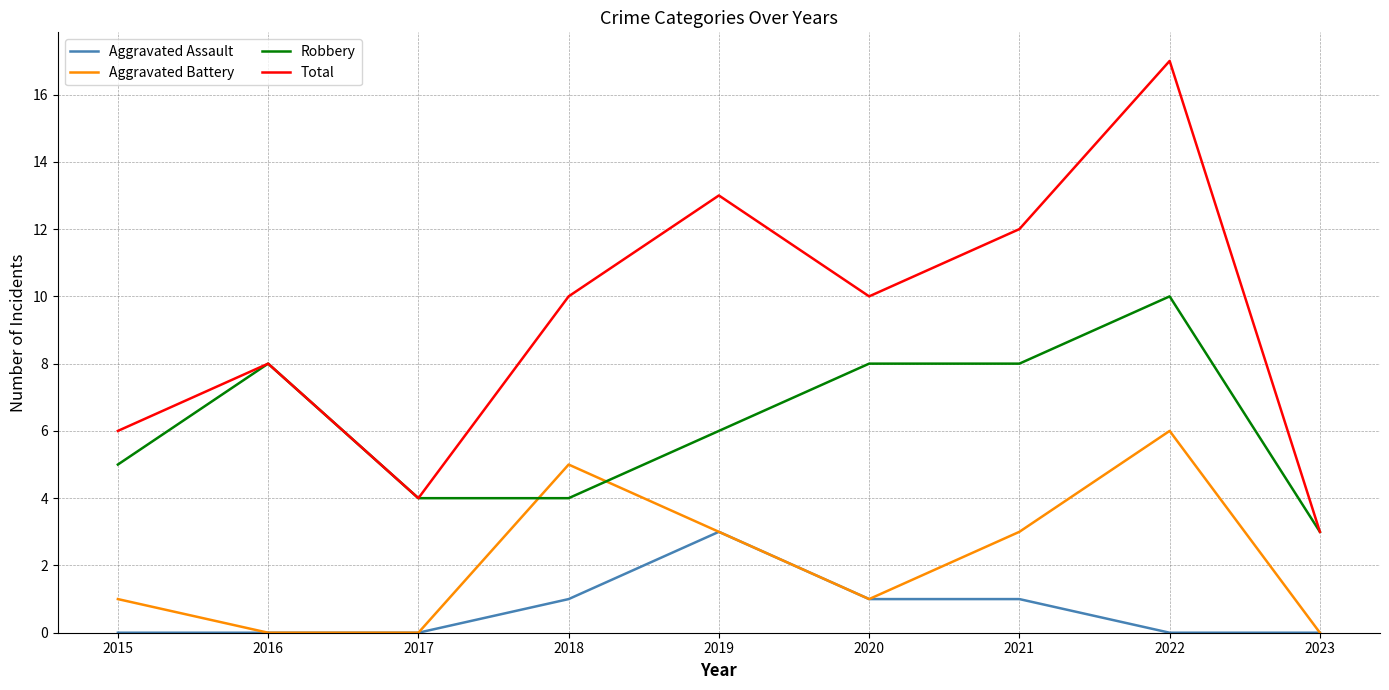

The value of Total at 2016 is 8. True or false?

True